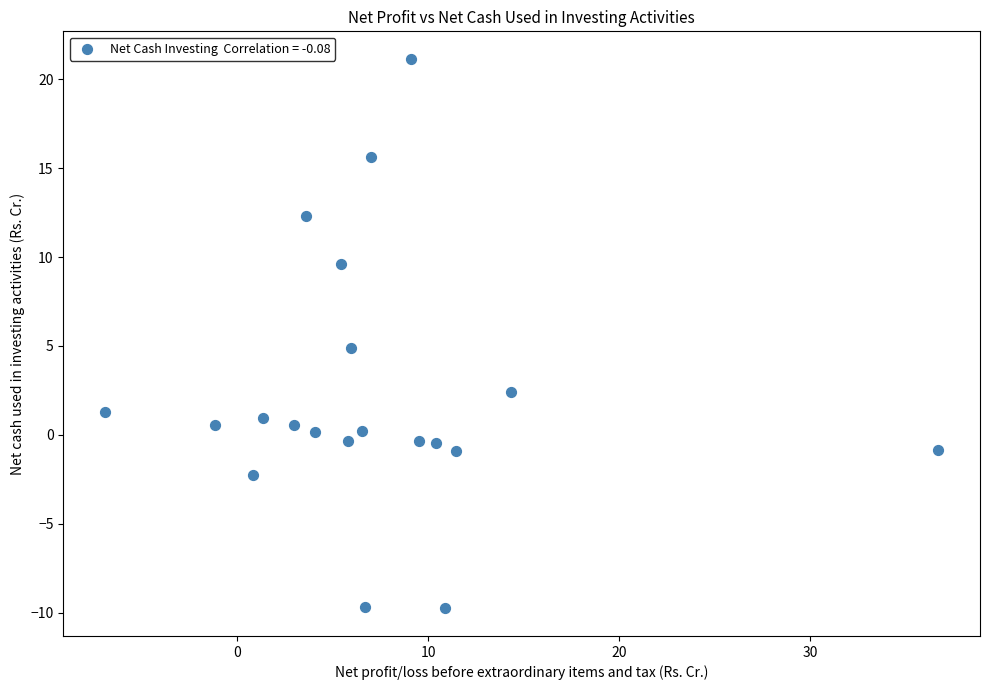

What is the range of Y values (max minus min)?

30.9